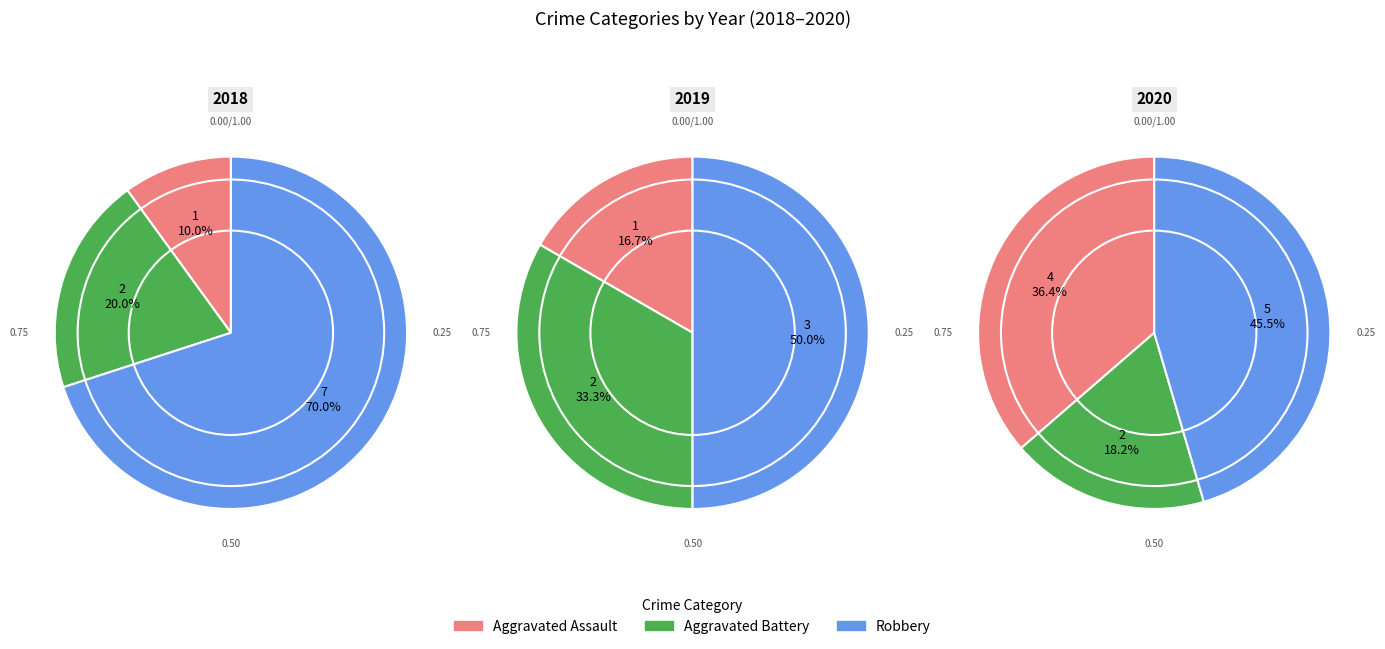

Which slice is the largest?

Robbery